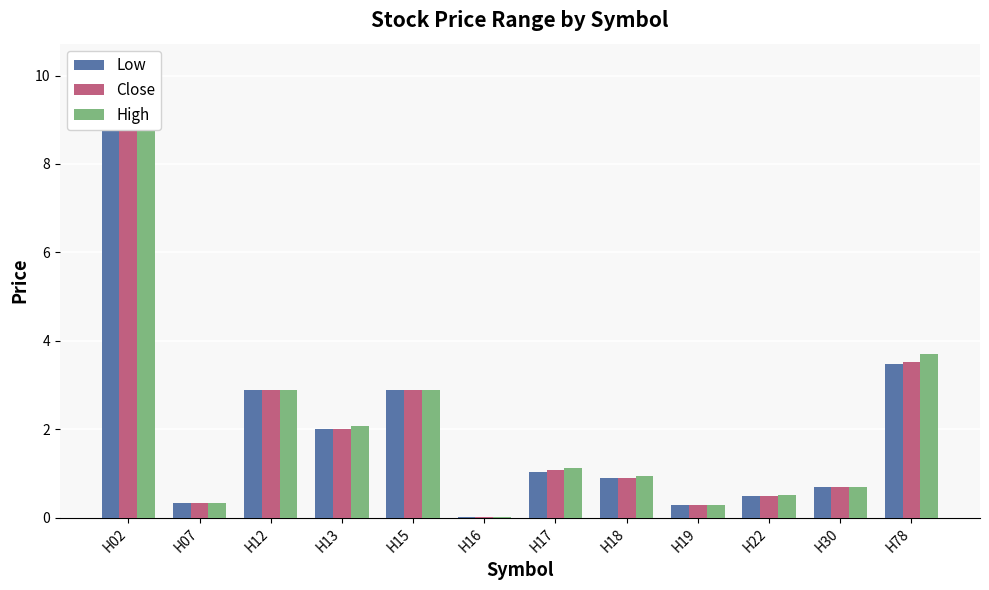

True or false: Low has a value of 2.9 at H15.

True